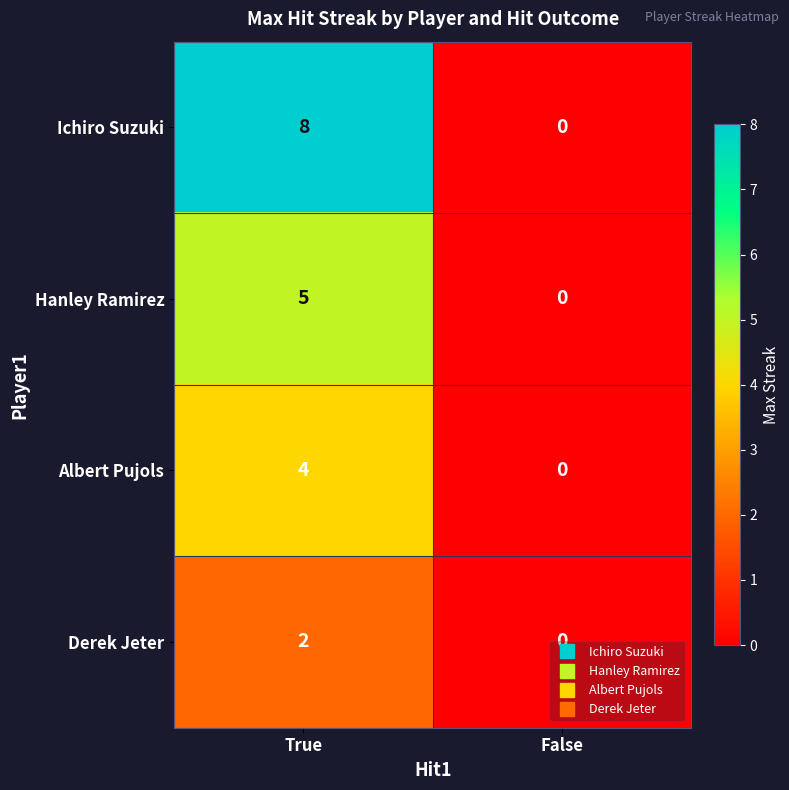

How many data points does each series have?

2